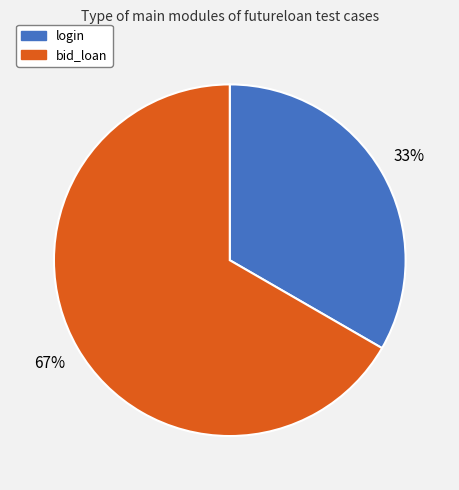

Combined, do login and bid_loan account for over 50%?

Yes